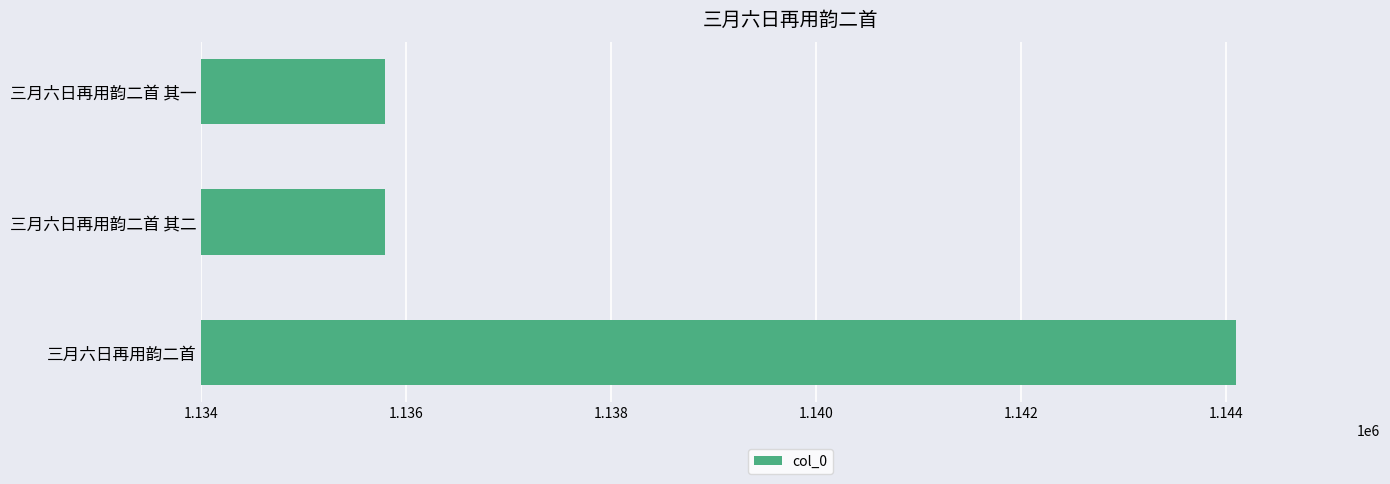

What is the ratio of the value at 三月六日再用韵二首 to the value at 三月六日再用韵二首 其二?

1.0